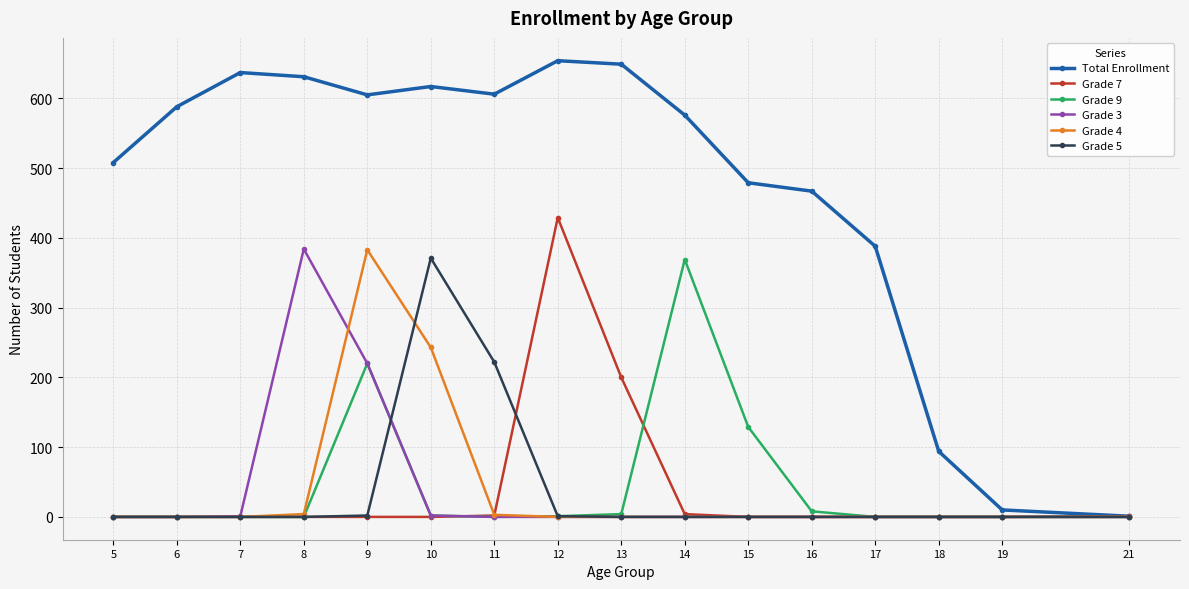

Is this an area chart (filled region under the line)?

No